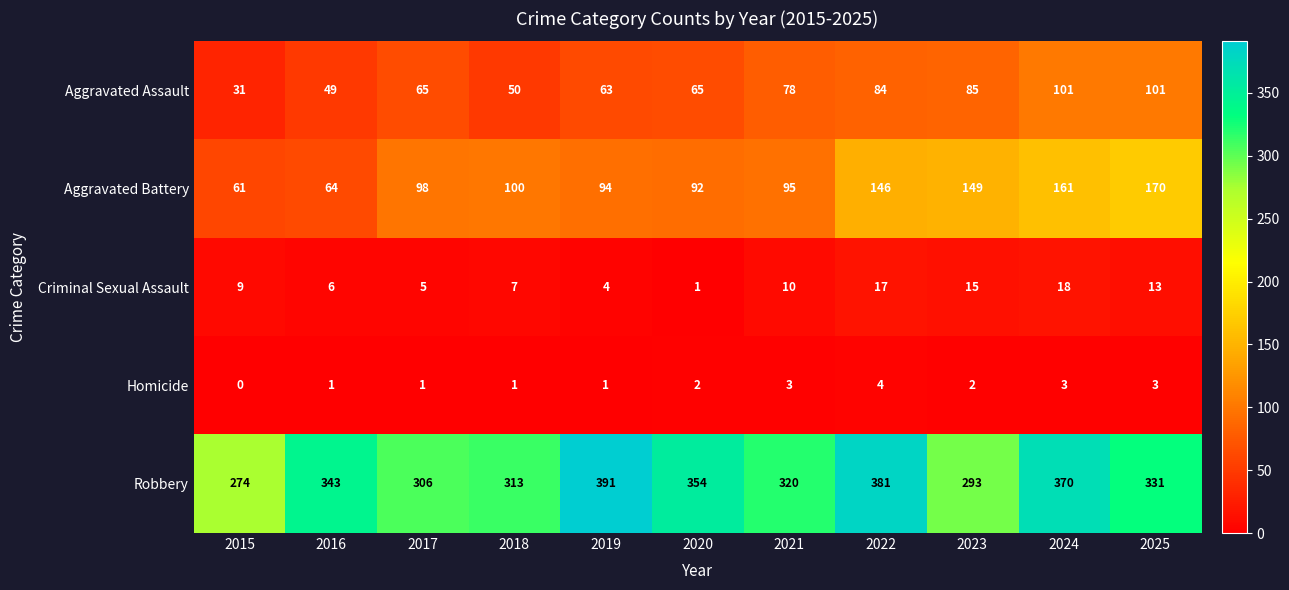

What is the difference between the maximum and second lowest values in the Aggravated Battery series?

106